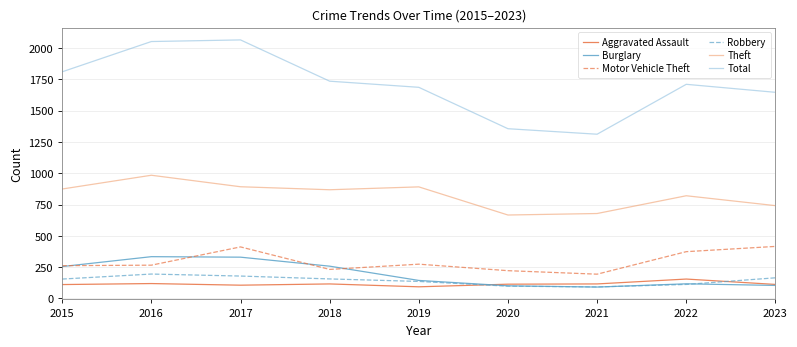

True or false: Motor Vehicle Theft and Robbery cross at least once.

False